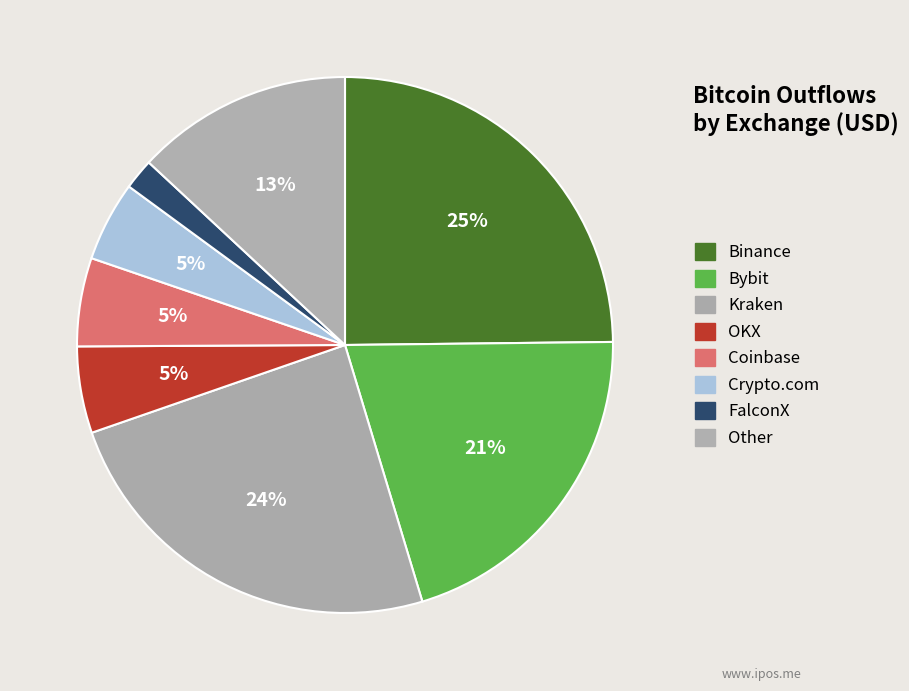

How many segments does this pie chart have?

8